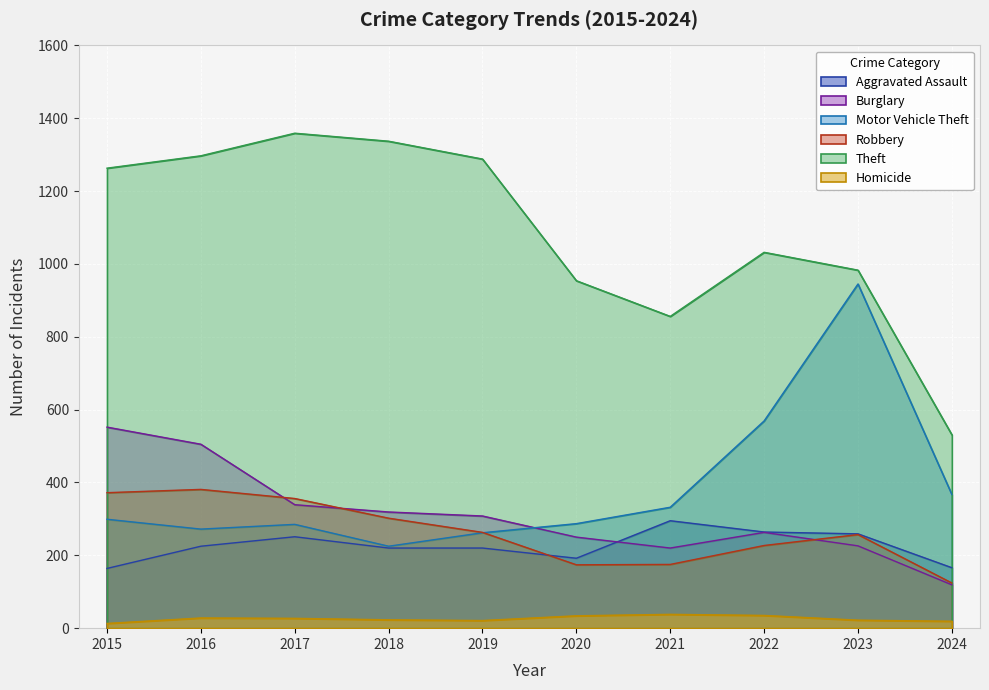

True or false: Motor Vehicle Theft and Theft intersect in this chart.

False